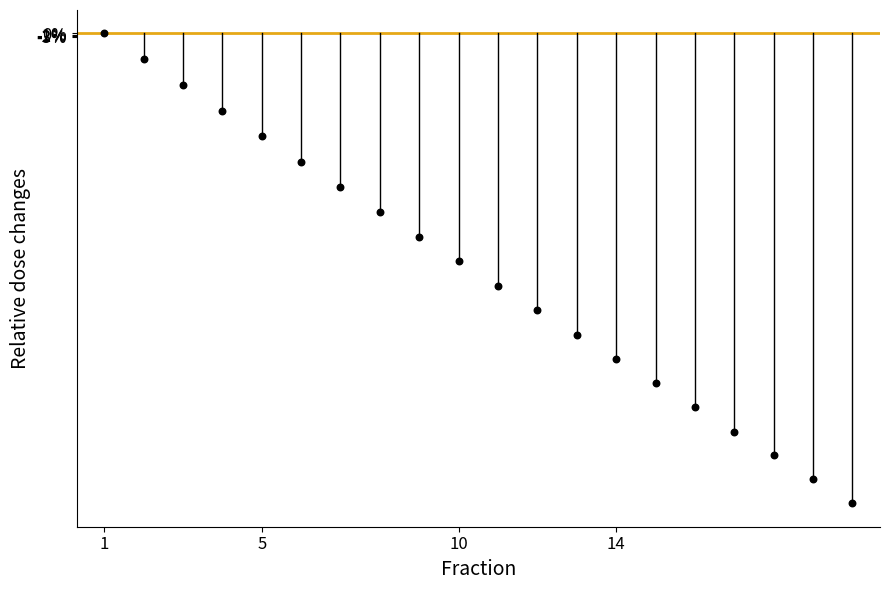

What Y value in the scatter plot is closest to -222?

-215.4